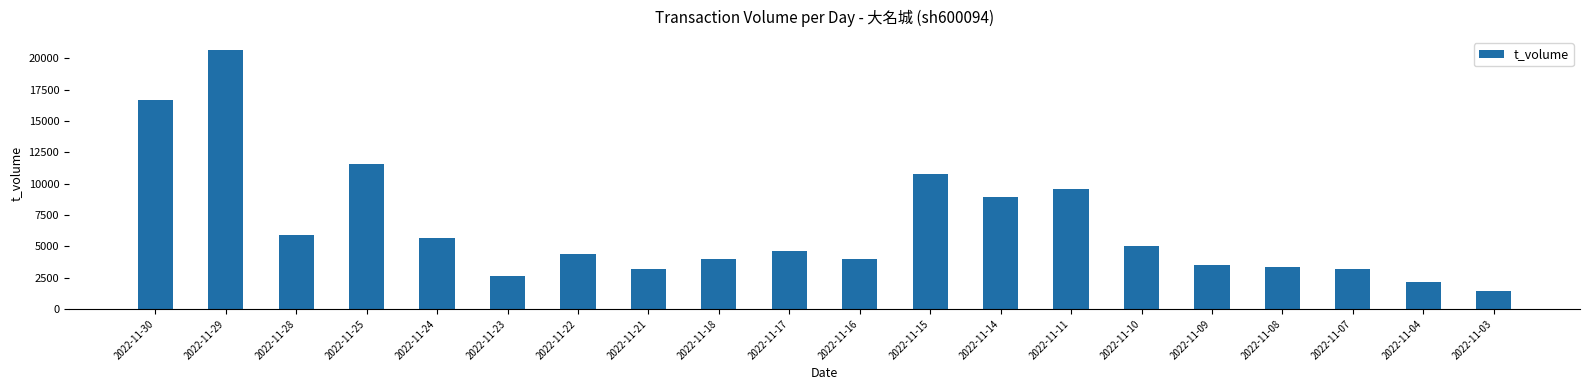

What is the sum of all values?

131371